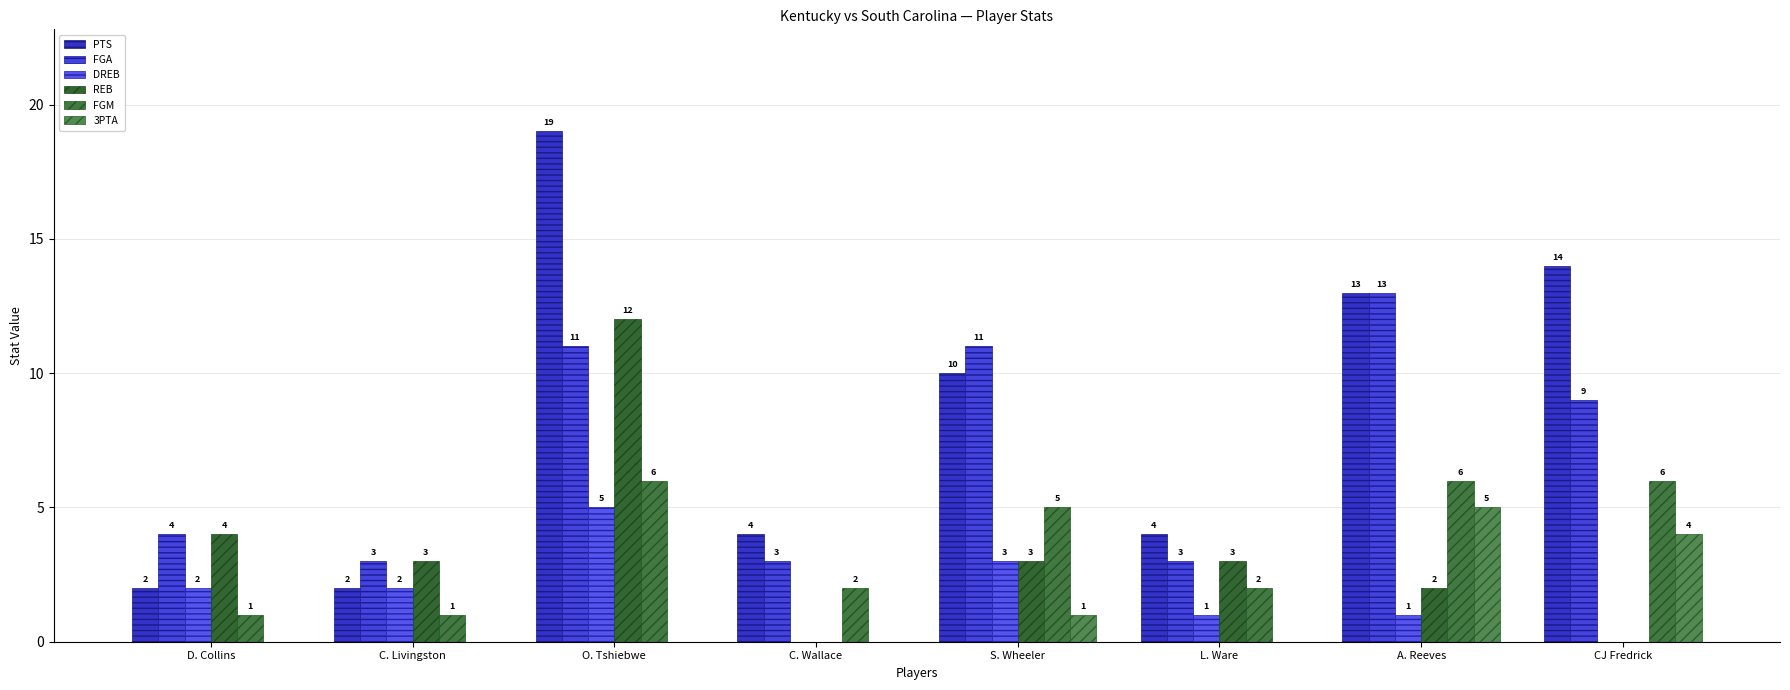

What is the difference between the second highest and second lowest values in the PTS series?

12